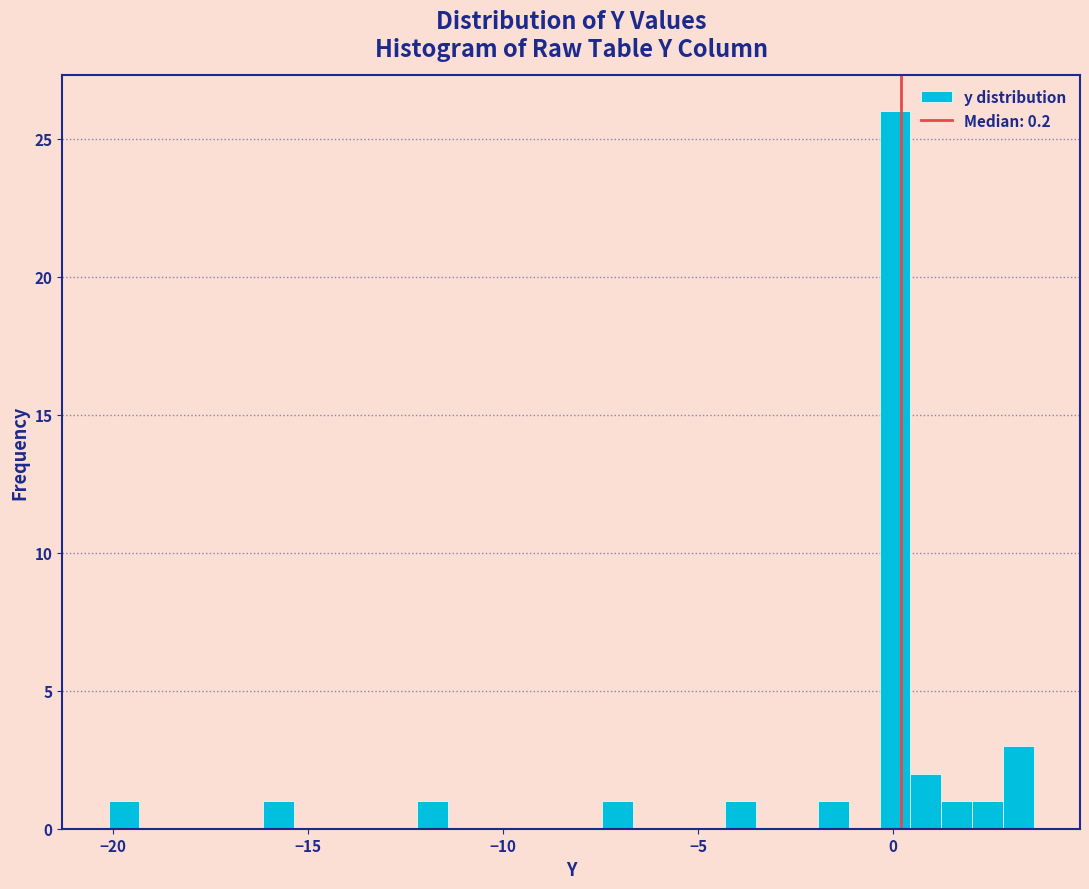

Around what value on the x-axis is the tallest bar? Give the approximate position of its centre, as read against the axis.

0.0